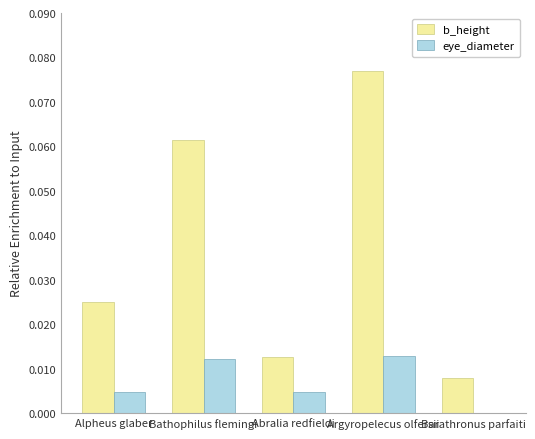

Where is eye_diameter nearest to the value 0?

Barathronus parfaiti